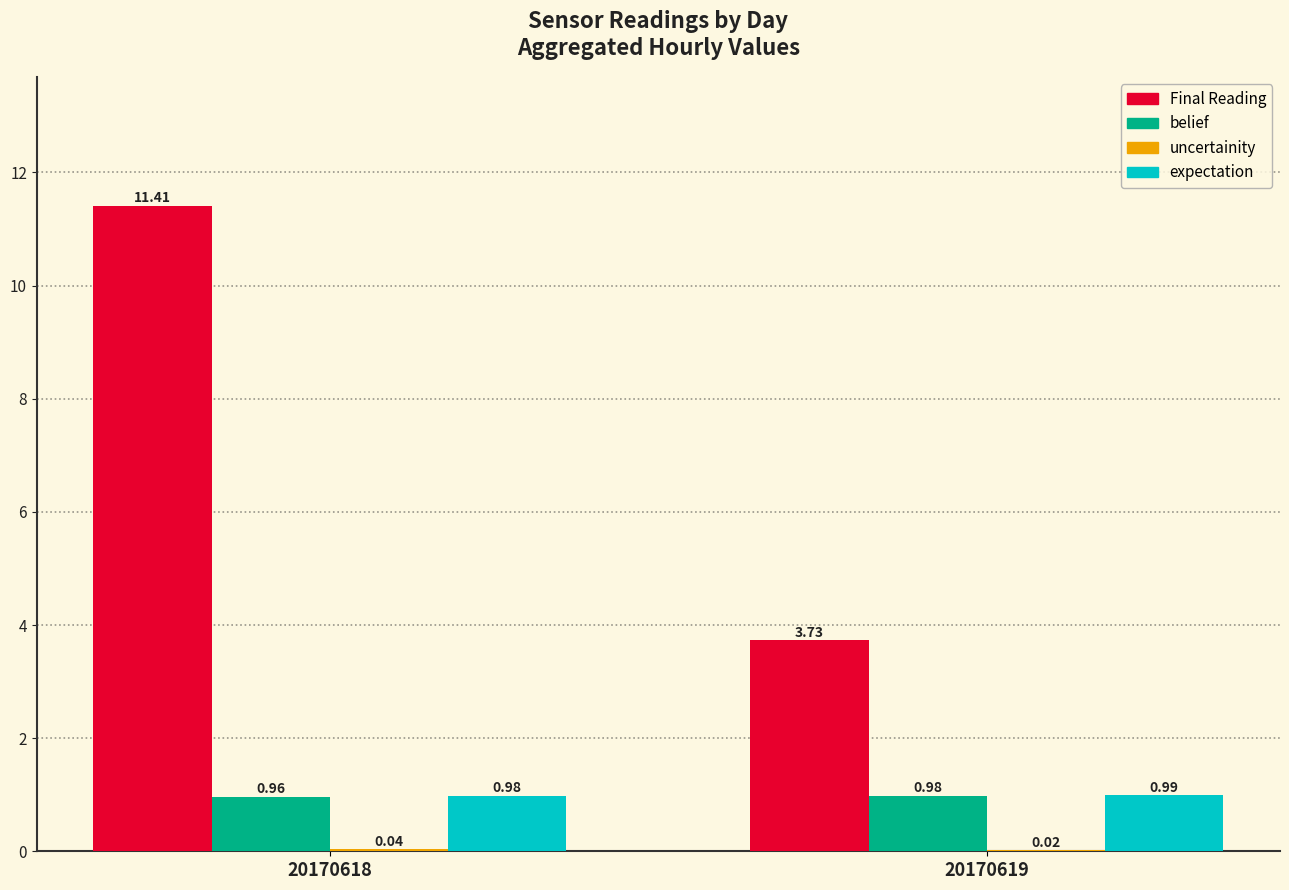

True or false: belief has a value of 0.4 at 20170619.

False